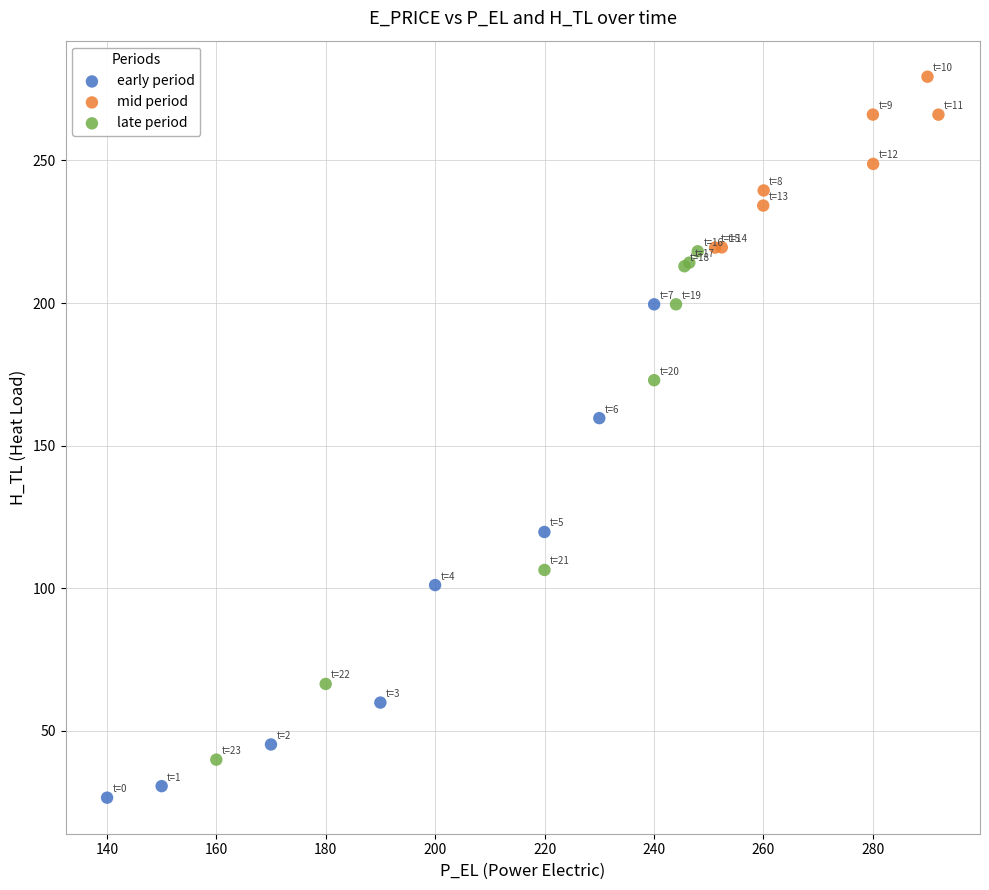

Which series contains the lowest Y value?

early period